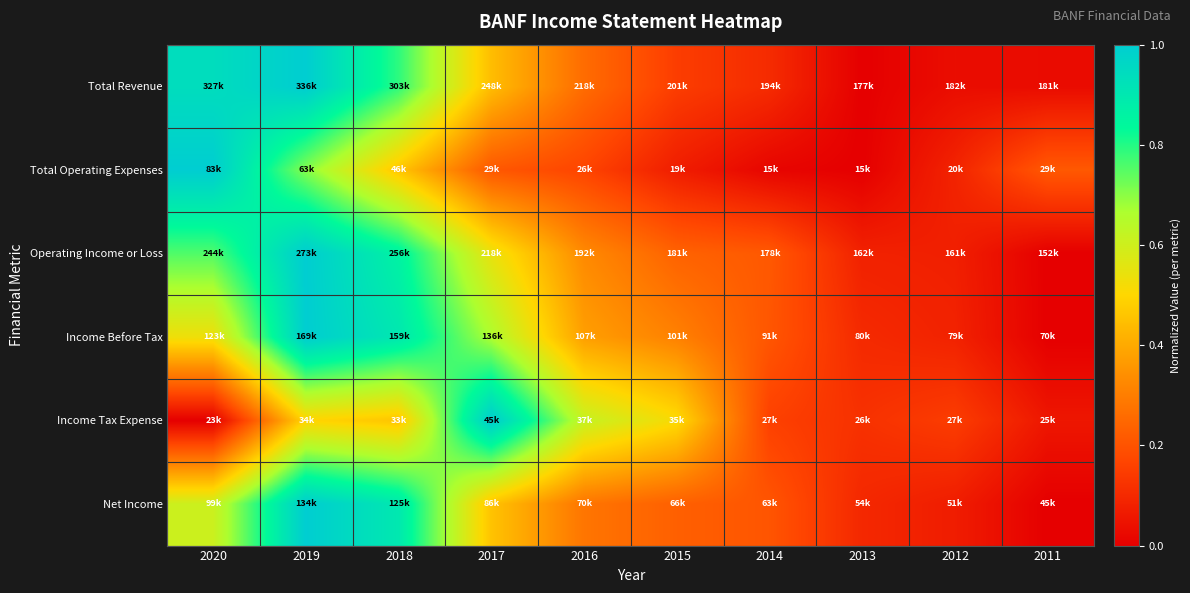

Reading left to right, transcribe all the data shown in this chart.

Total Revenue: 2020=0.9	2019=1.0	2018=0.8	2017=0.4	2016=0.3	2015=0.1	2014=0.1	2013=0.0	2012=0.0	2011=0.0
Total Operating Expenses: 2020=1.0	2019=0.7	2018=0.5	2017=0.2	2016=0.2	2015=0.1	2014=0.0	2013=0.0	2012=0.1	2011=0.2
Operating Income or Loss: 2020=0.8	2019=1.0	2018=0.9	2017=0.5	2016=0.3	2015=0.2	2014=0.2	2013=0.1	2012=0.1	2011=0.0
Income Before Tax: 2020=0.5	2019=1.0	2018=0.9	2017=0.7	2016=0.4	2015=0.3	2014=0.2	2013=0.1	2012=0.1	2011=0.0
Income Tax Expense: 2020=0.0	2019=0.5	2018=0.5	2017=1.0	2016=0.6	2015=0.5	2014=0.2	2013=0.1	2012=0.1	2011=0.1
Net Income: 2020=0.6	2019=1.0	2018=0.9	2017=0.5	2016=0.3	2015=0.2	2014=0.2	2013=0.1	2012=0.1	2011=0.0